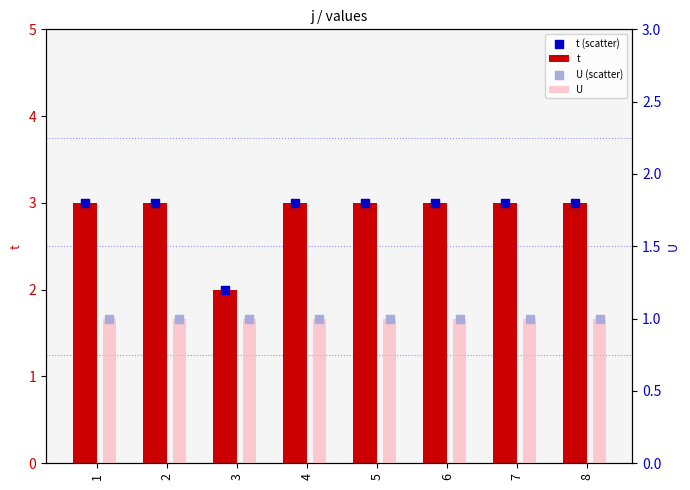

At how many categories does at least one series exceed 2?

7